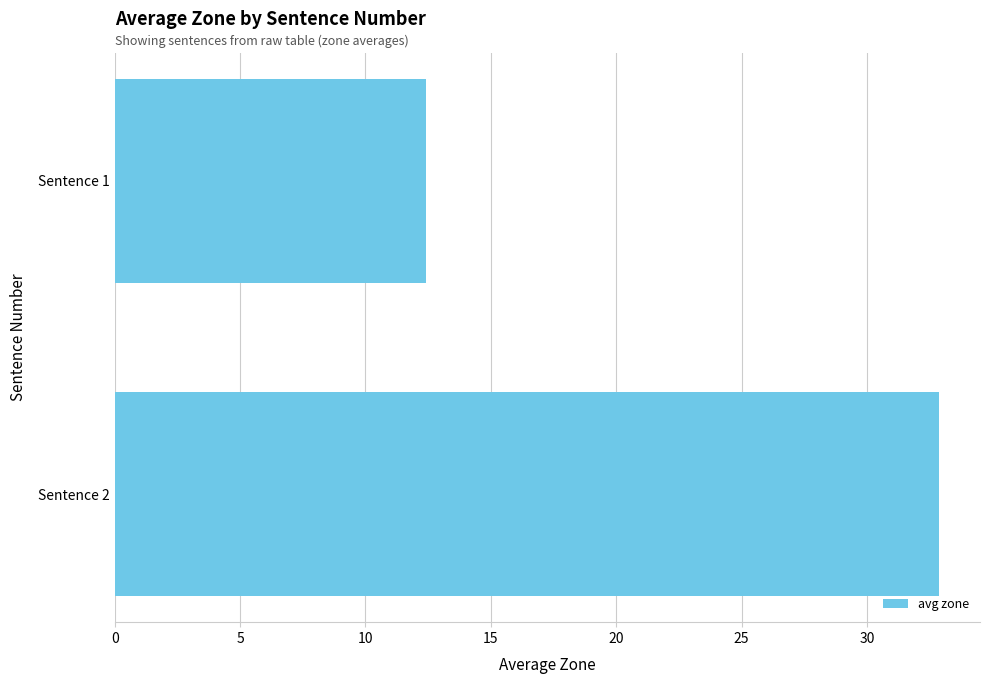

What is the smallest value displayed?

12.4